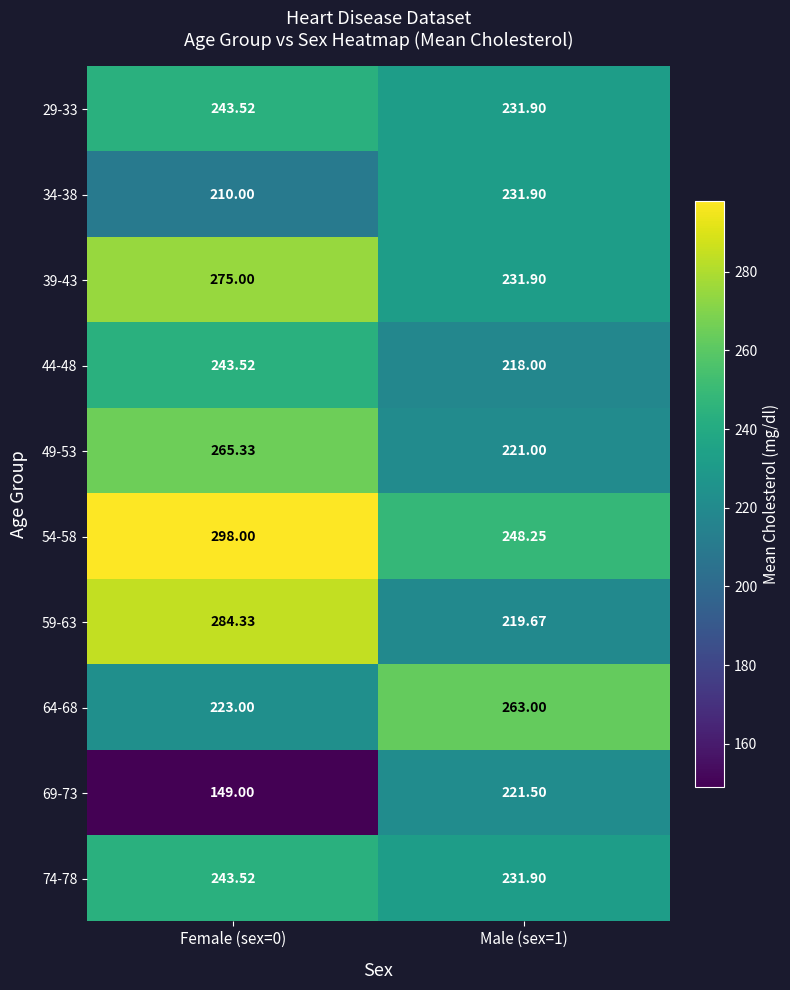

Is the value of 34-38 at Female (sex=0) greater than the value of 44-48 at Male (sex=1)?

No